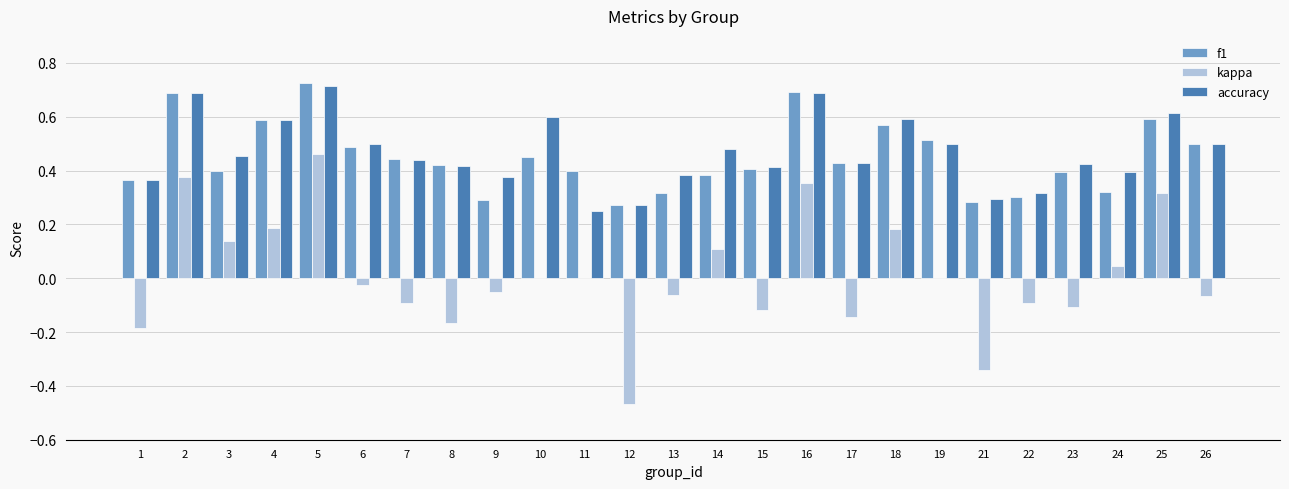

Between 10 and 24, which series saw the biggest shift?

accuracy